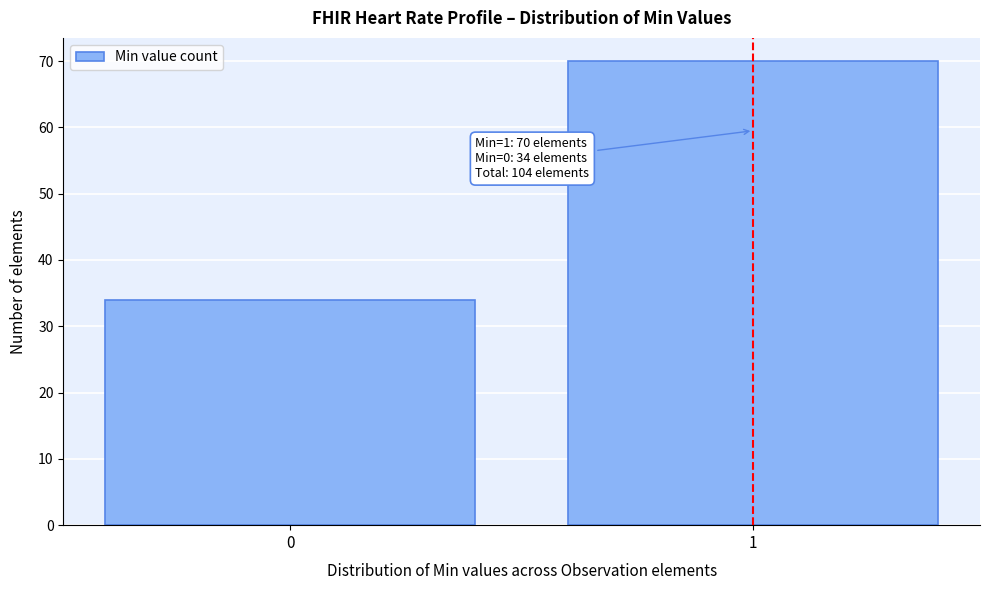

Reading left to right, what are all the values shown in this chart?

0=34	1=70